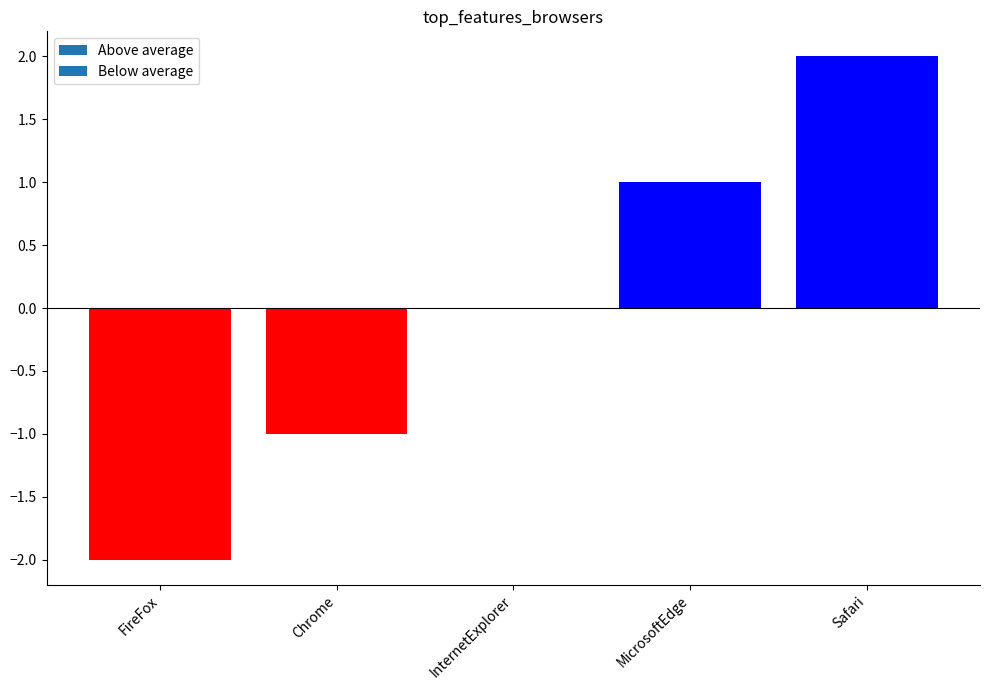

Which category has the highest value across all series?

Safari